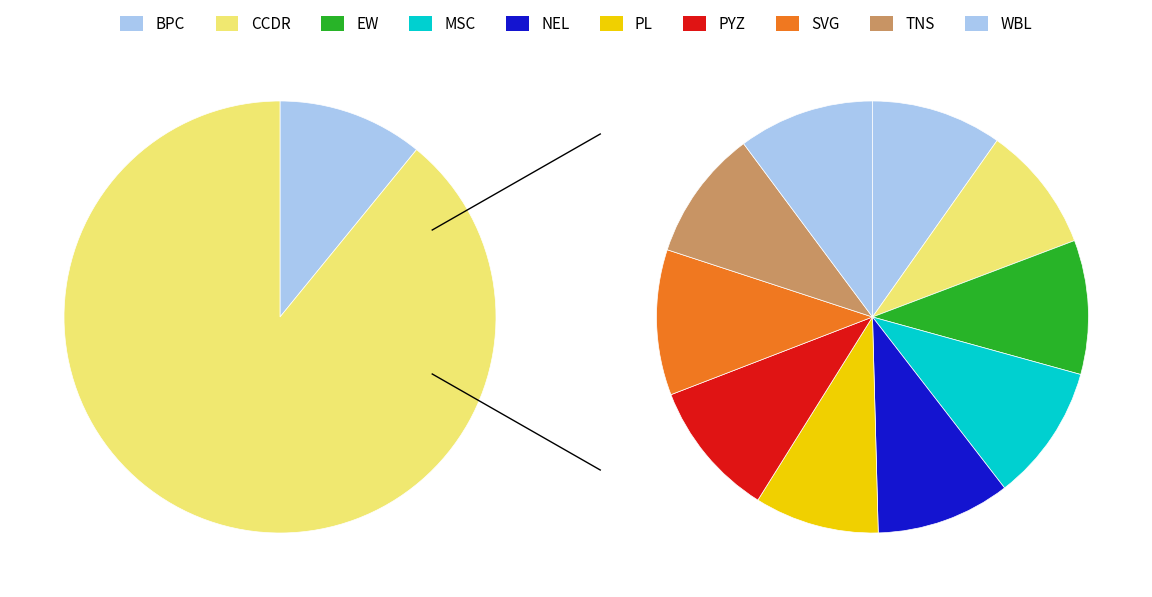

To the nearest percent, what is the difference between the largest and smallest slice percentages?

2%